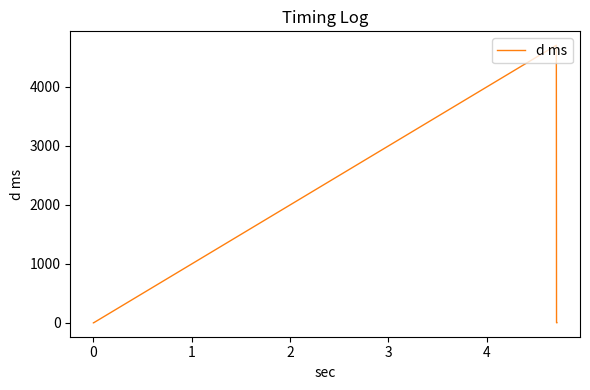

What is the difference between the maximum and second lowest values?

4707.1